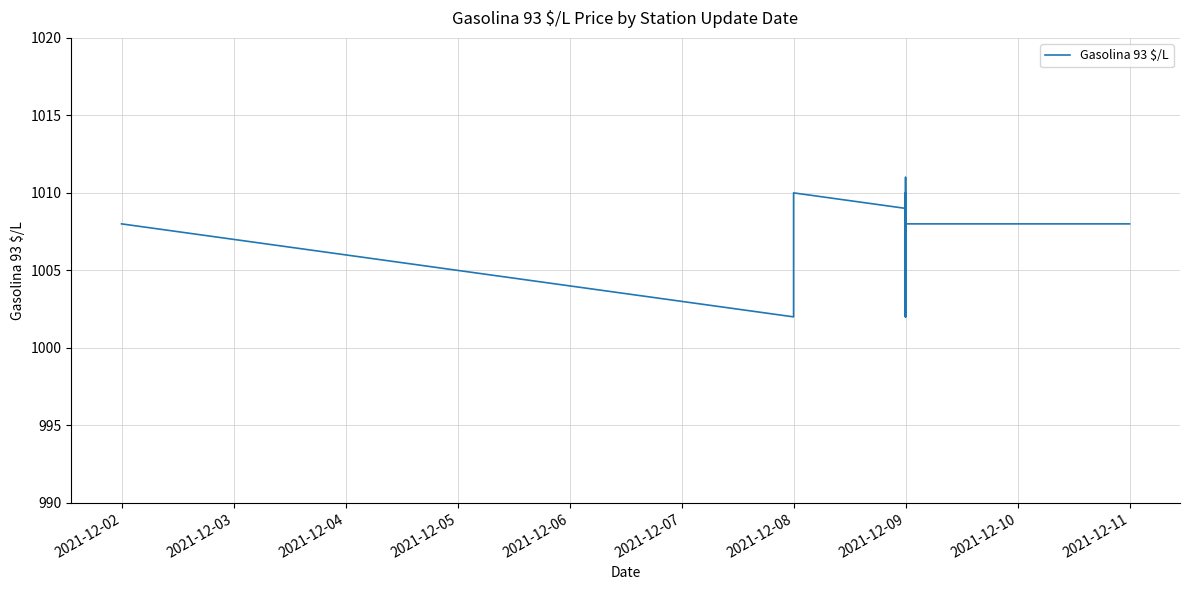

Which has a higher value, 2021-12-08 or 2021-12-09?

2021-12-08